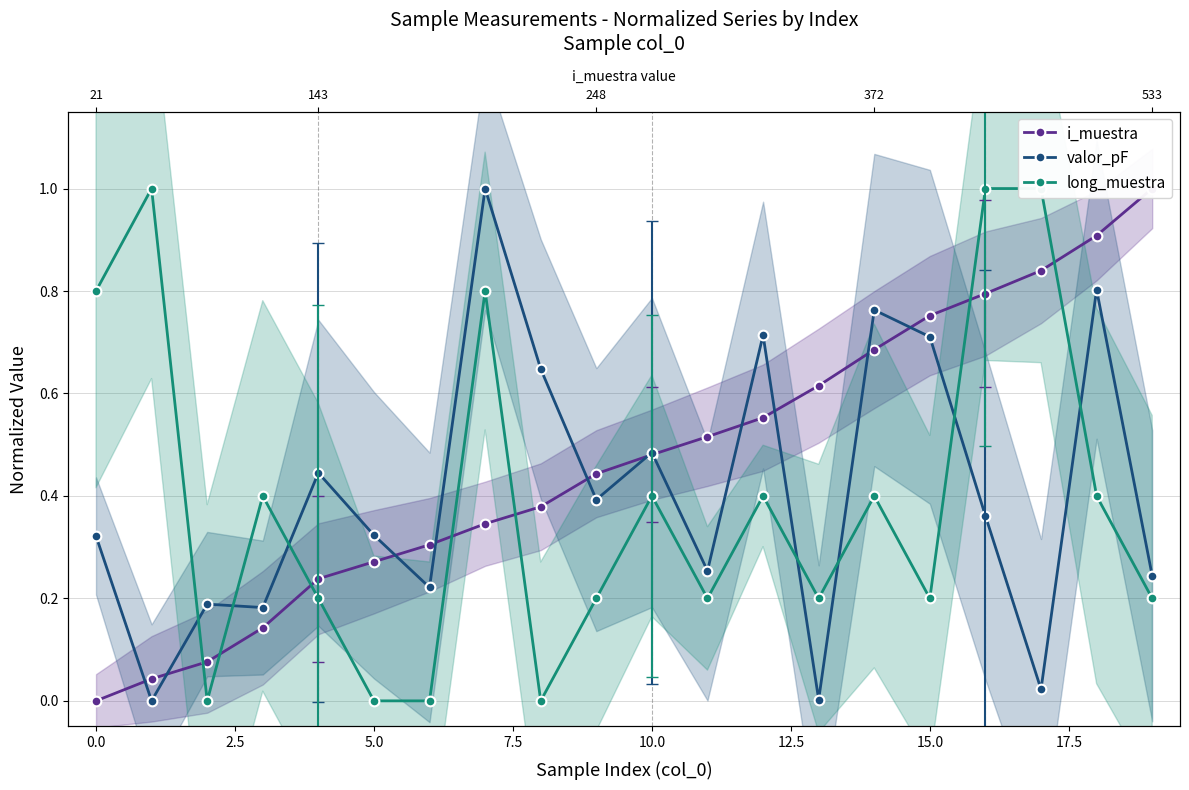

True or false: valor_pF has a value of 0.2 at 10.

False